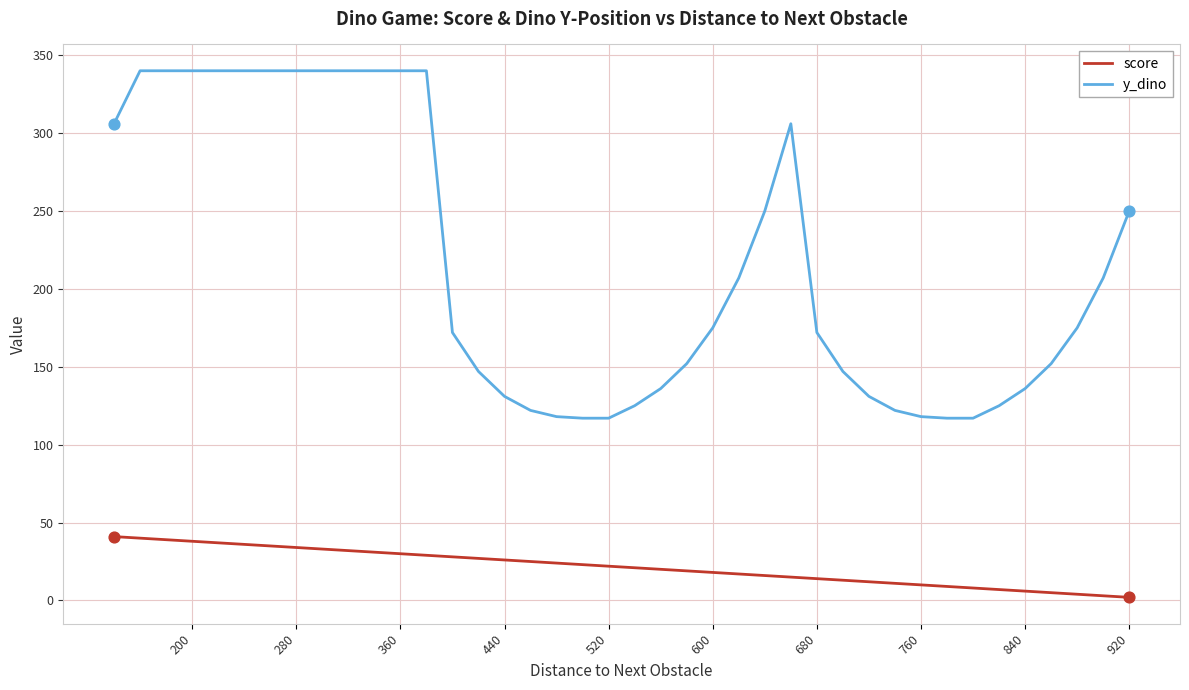

Is the value of score at 16 greater than the value of y_dino at 39?

No